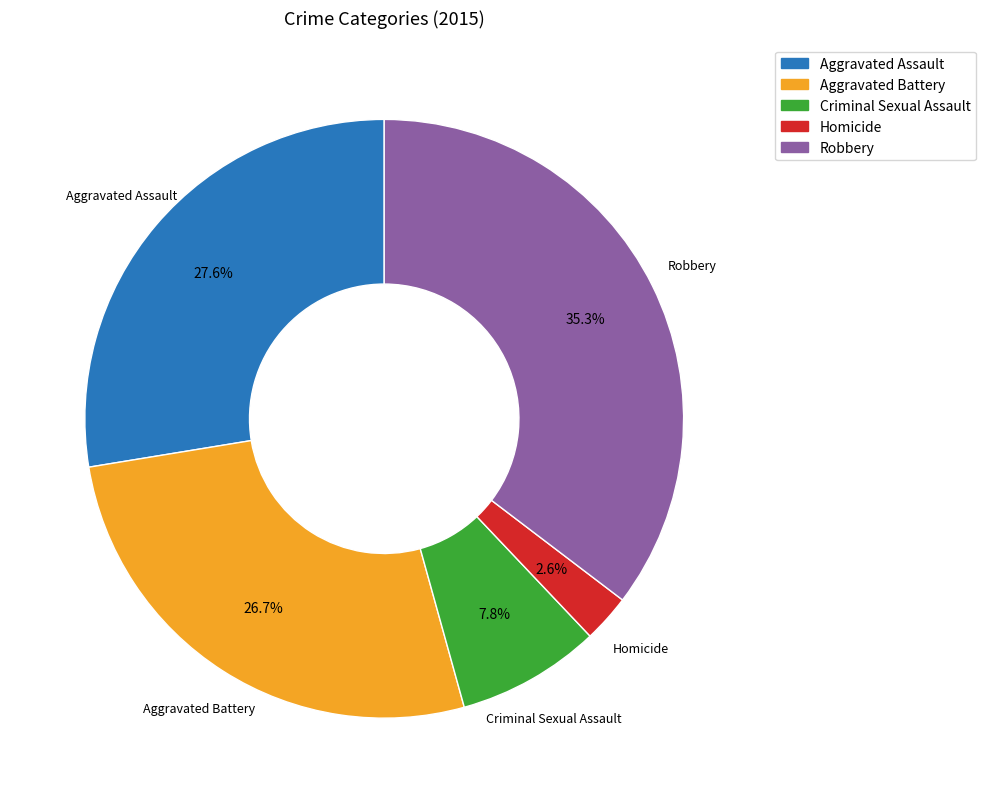

To the nearest percent, what is the average slice percentage?

20%